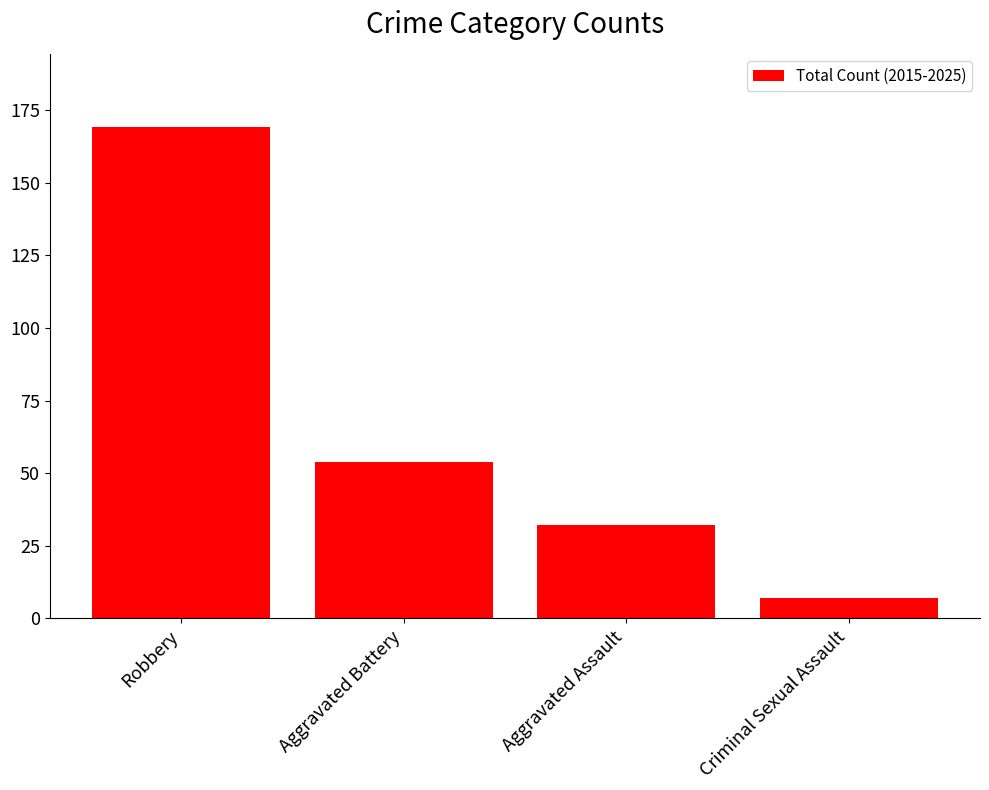

How many values are below 54?

2